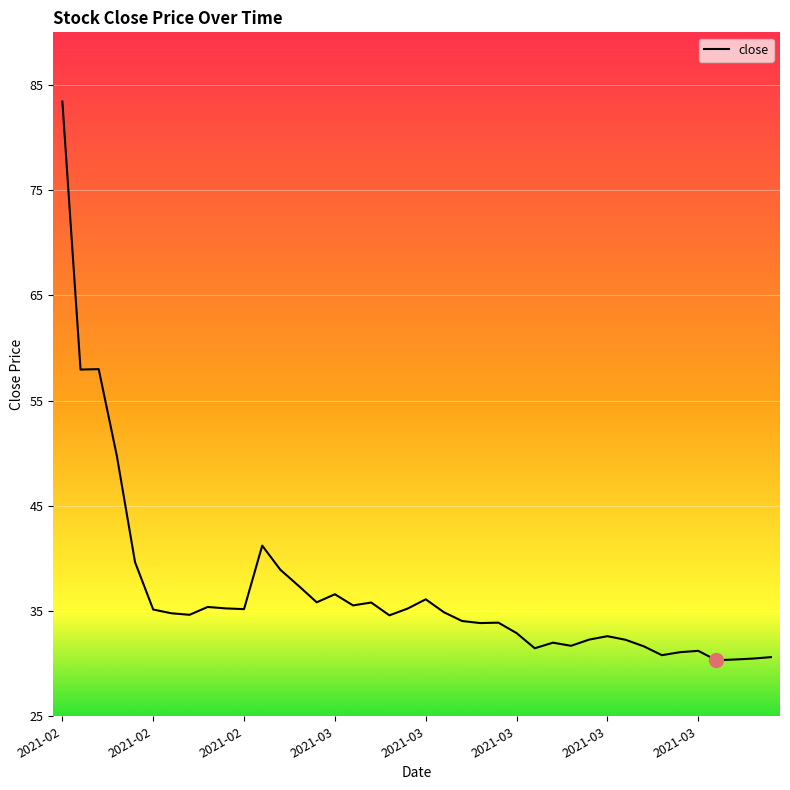

What is the greatest value displayed?

83.4